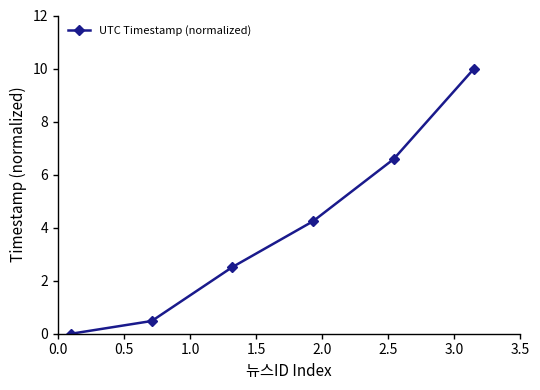

What is the maximum value shown in the chart?

10.0